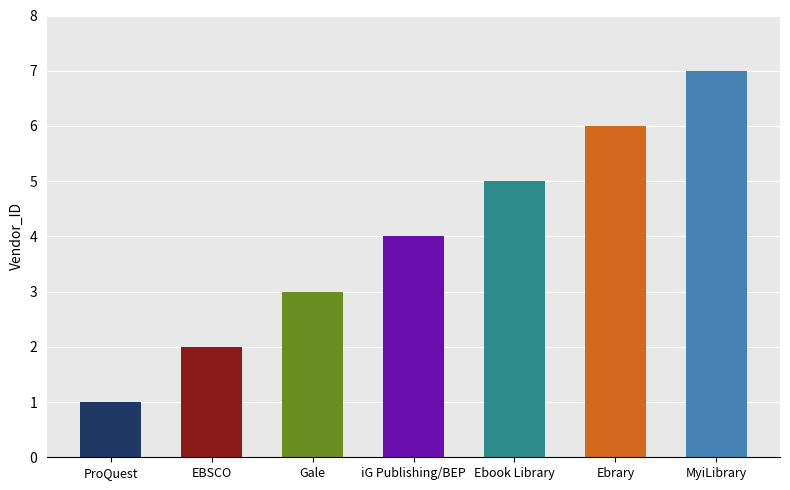

Approximately how many times larger is the value at Ebook Library compared to ProQuest?

5.0